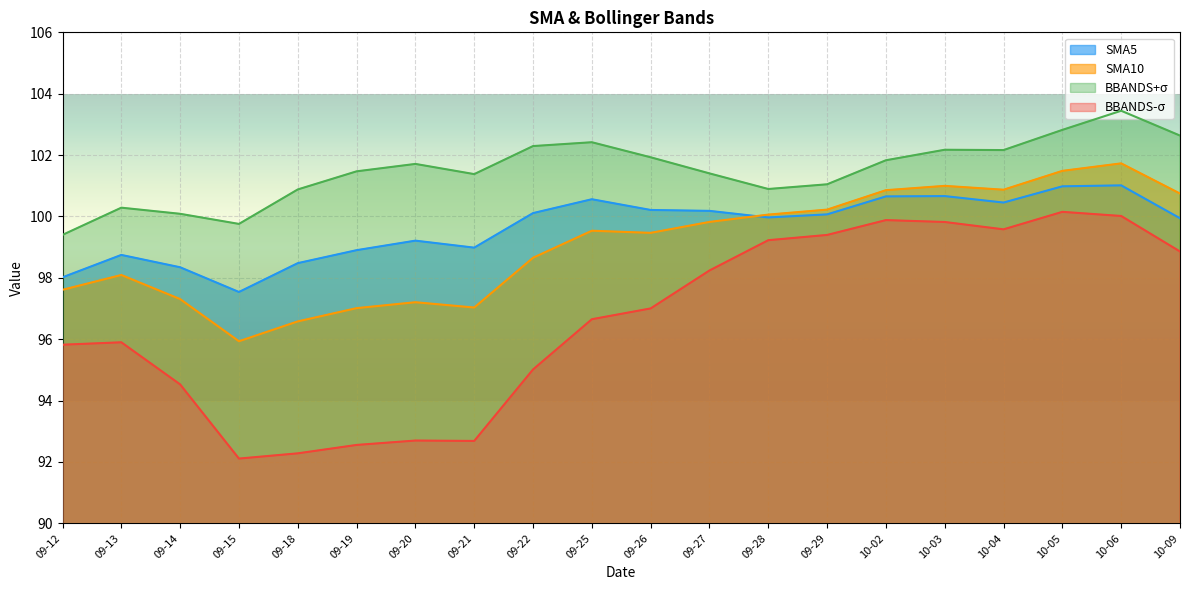

The value of BBANDS-σ at 09-26 is 97.0. True or false?

True